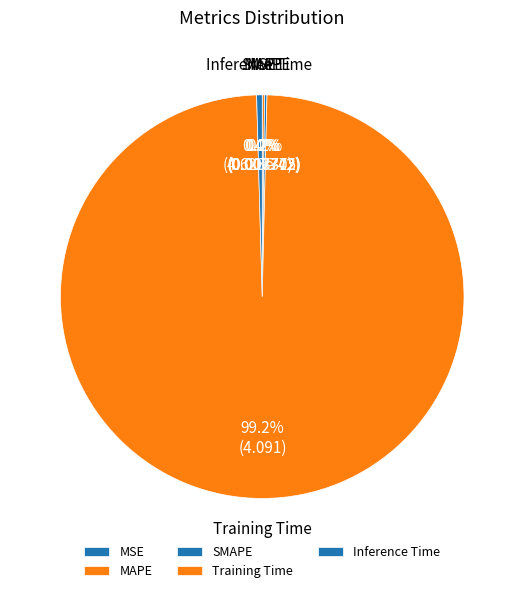

Which category accounts for the majority?

Training Time